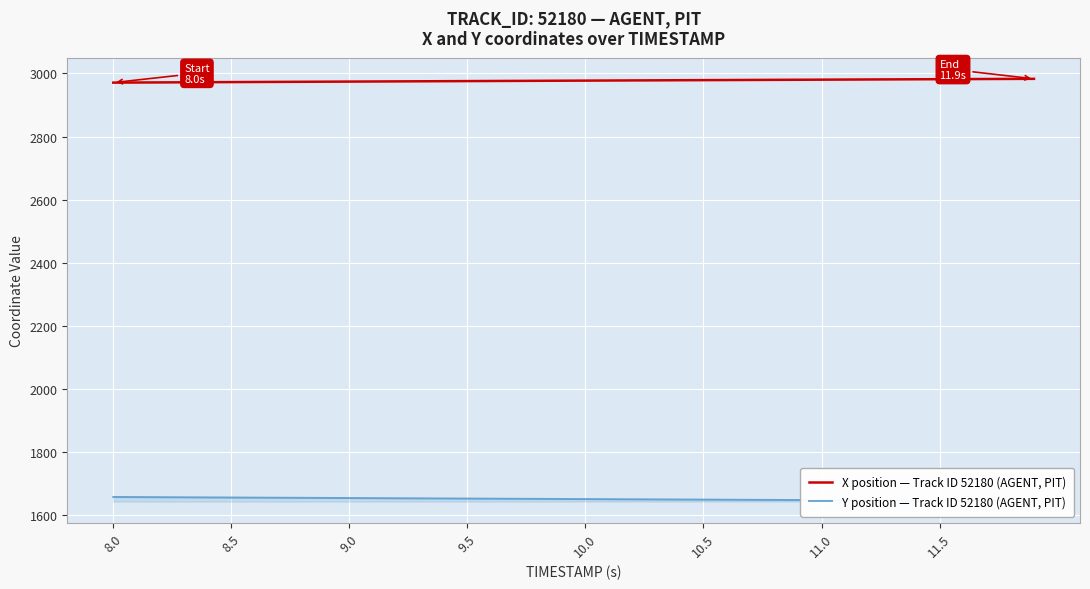

Which series has the widest spread of values?

Y position — Track ID 52180 (AGENT, PIT)